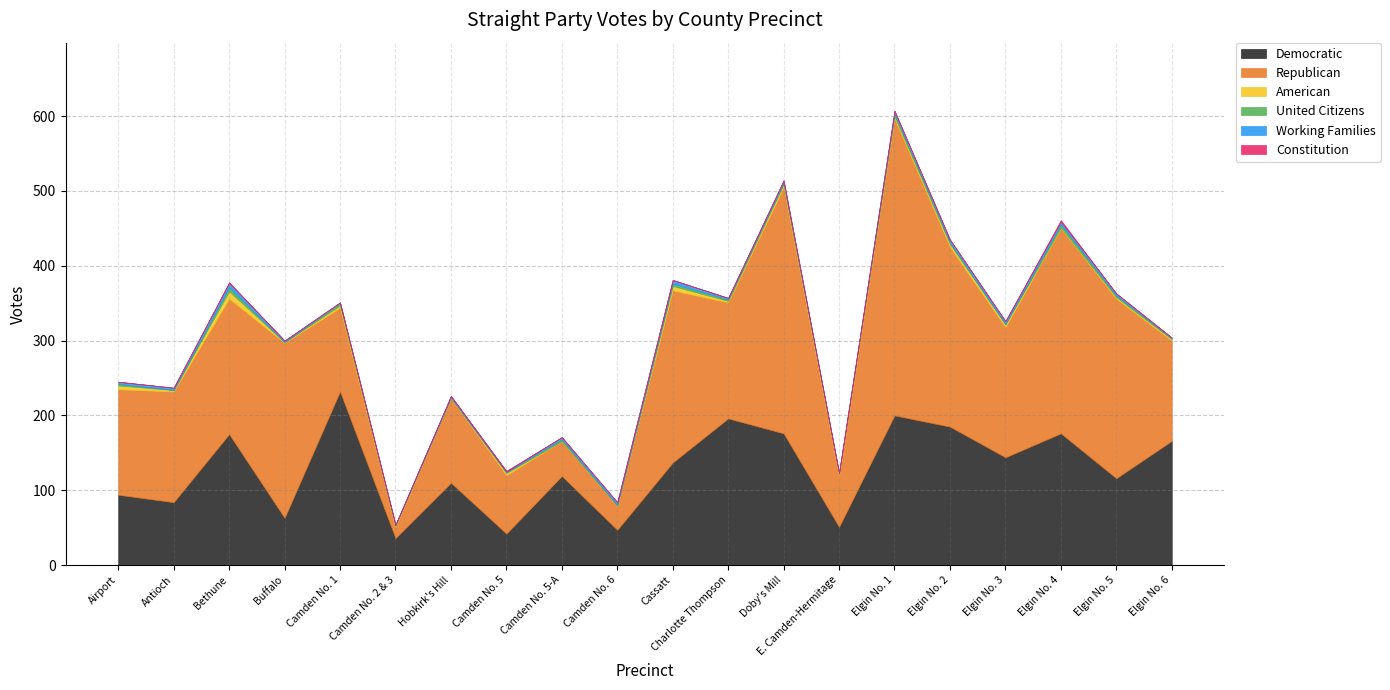

True or false: Working Families and Republican cross at least once.

False